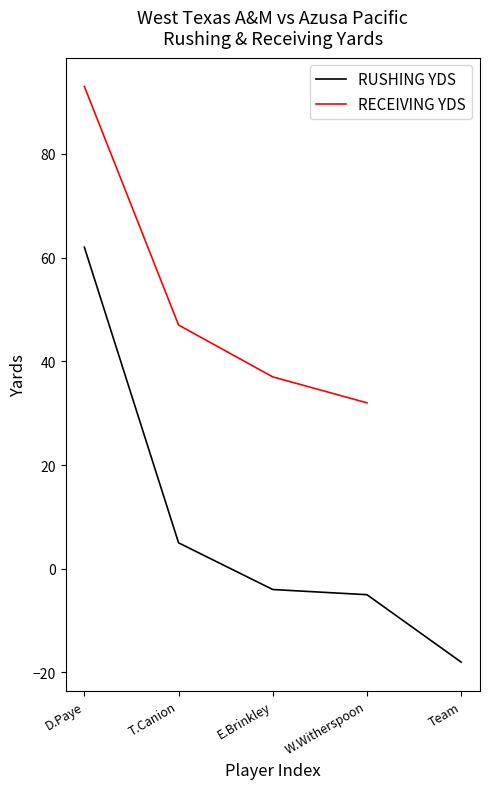

What is the minimum value for RUSHING YDS?

-18